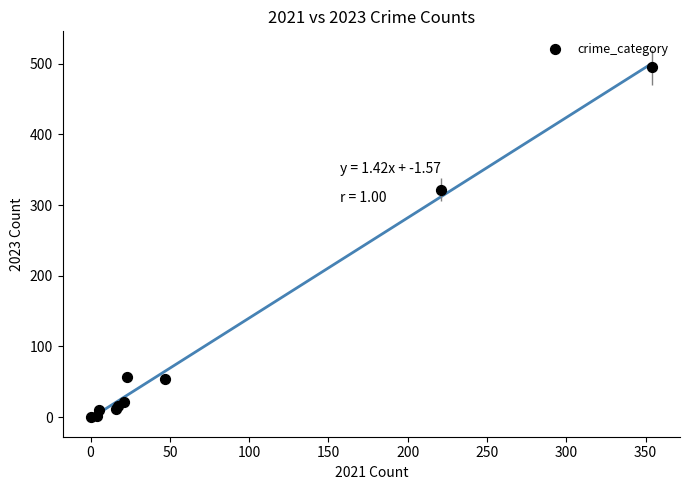

What Y value in the scatter plot is closest to 247?

322